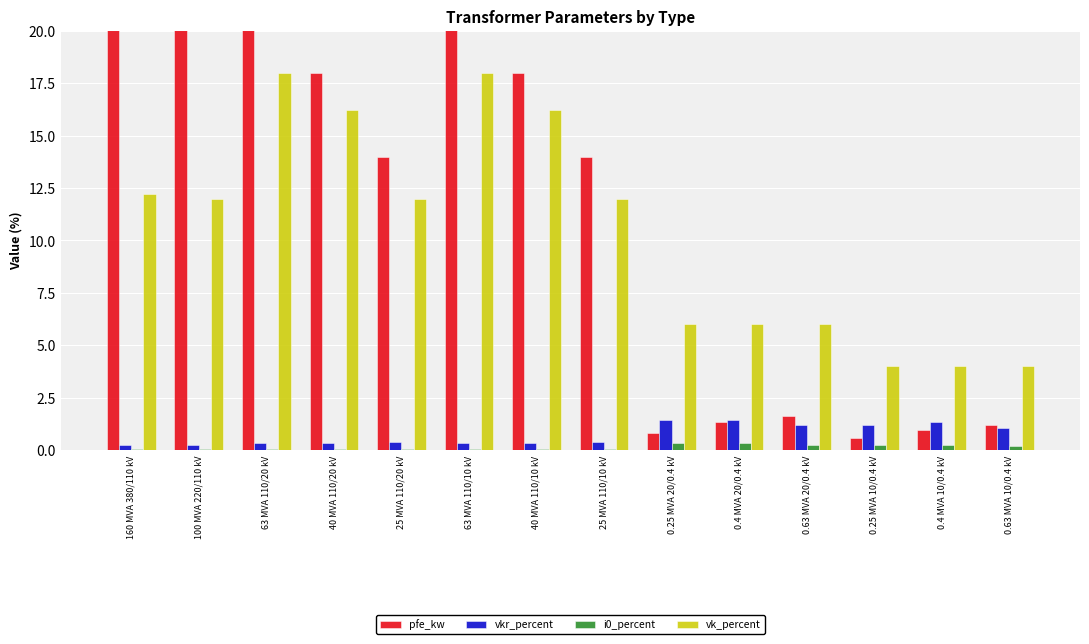

Read the pfe_kw value at 25 MVA 110/20 kV.

14.0